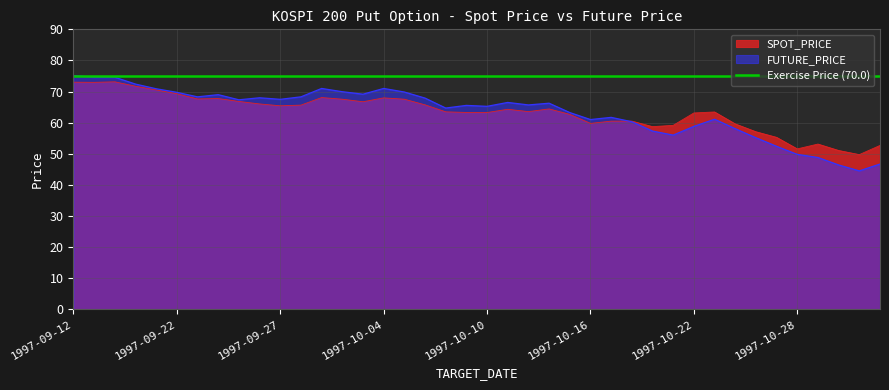

Which category has the lowest value in the SPOT_PRICE series?

1997-10-31